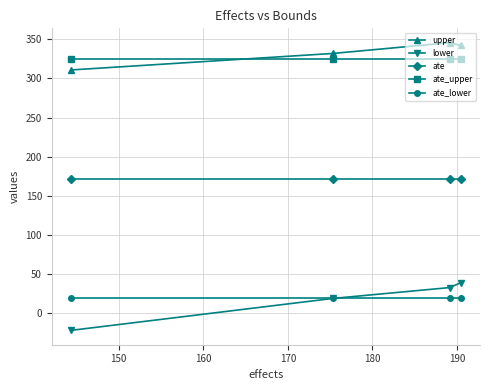

What is the value of the ate_upper point at the 3rd from the left?

324.8